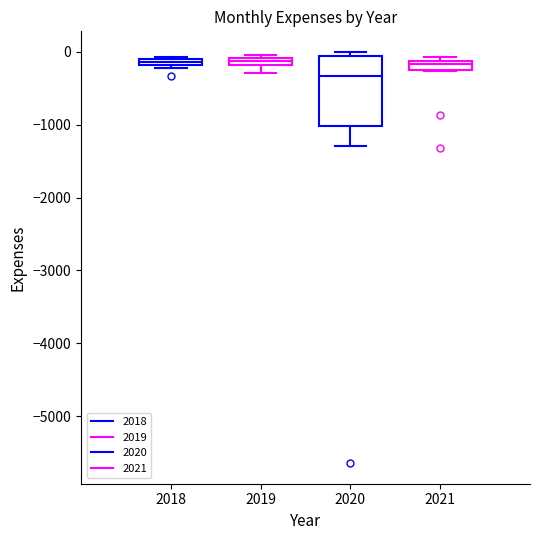

Comparing the boxes themselves (not the whiskers), which one is the tallest?

2020